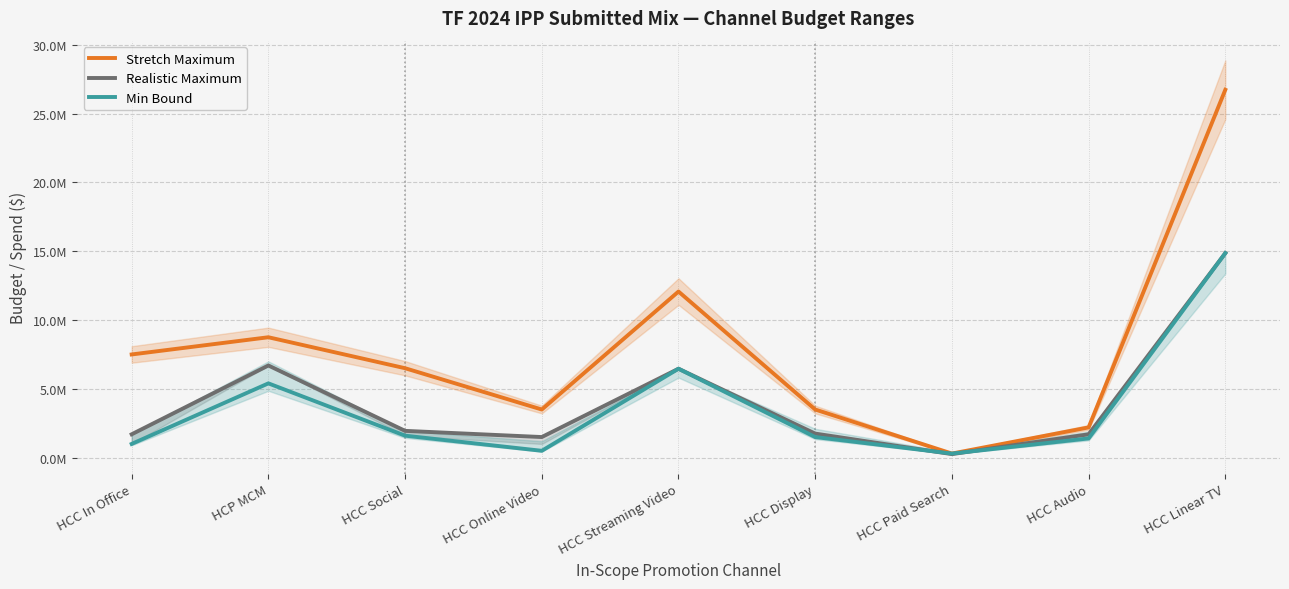

How many intersections are there between Min Bound and Realistic Maximum?

2